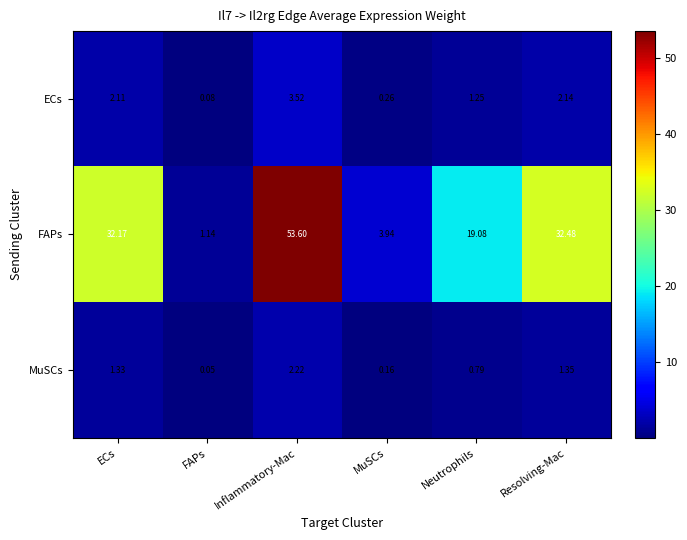

At which label is MuSCs closest to 1?

Neutrophils